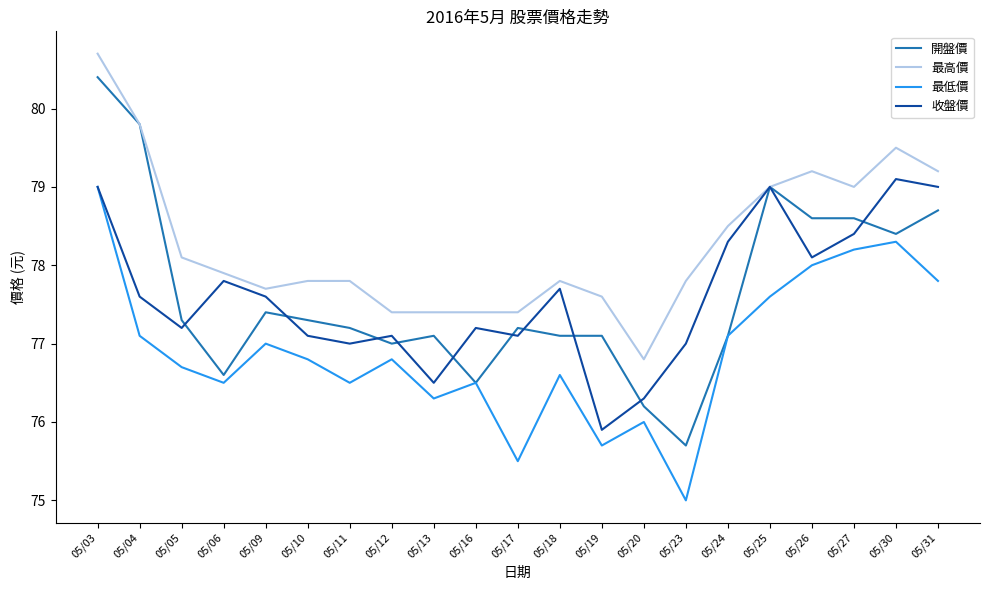

Does the chart have visible grid lines?

No